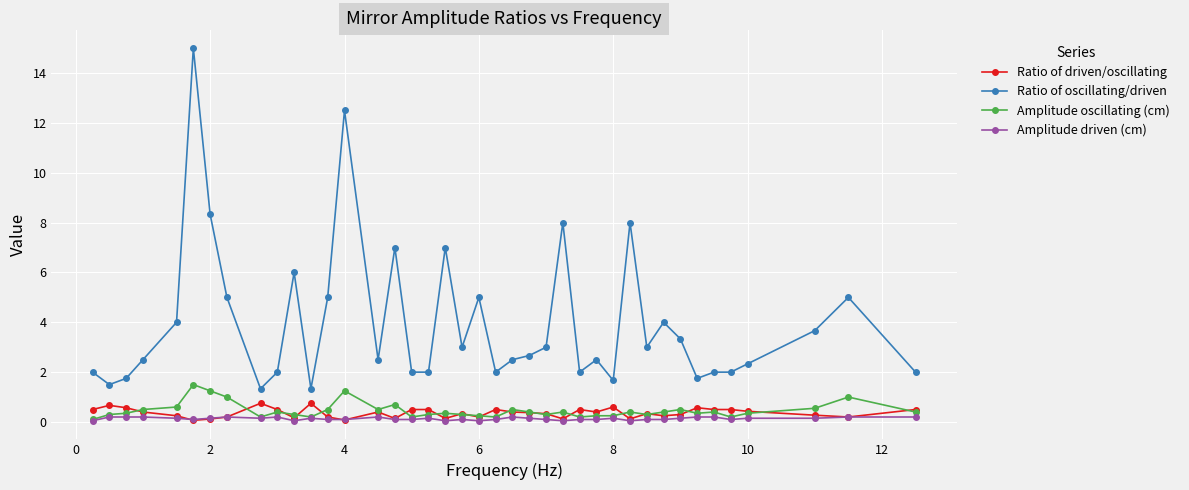

What is the greatest value displayed?

15.0